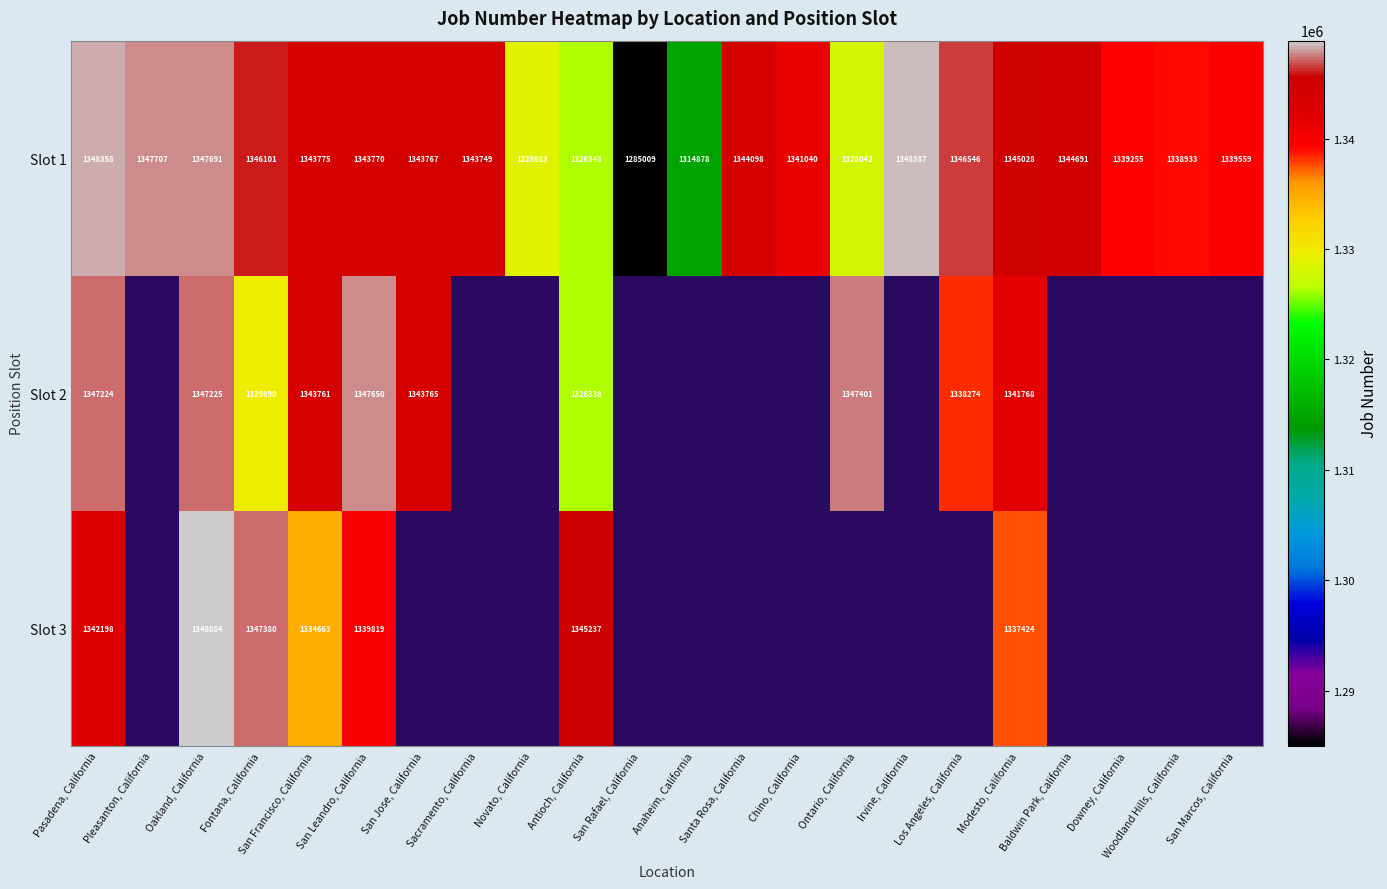

True or false: Slot 1 has a value of 1314878 at Anaheim, California.

True